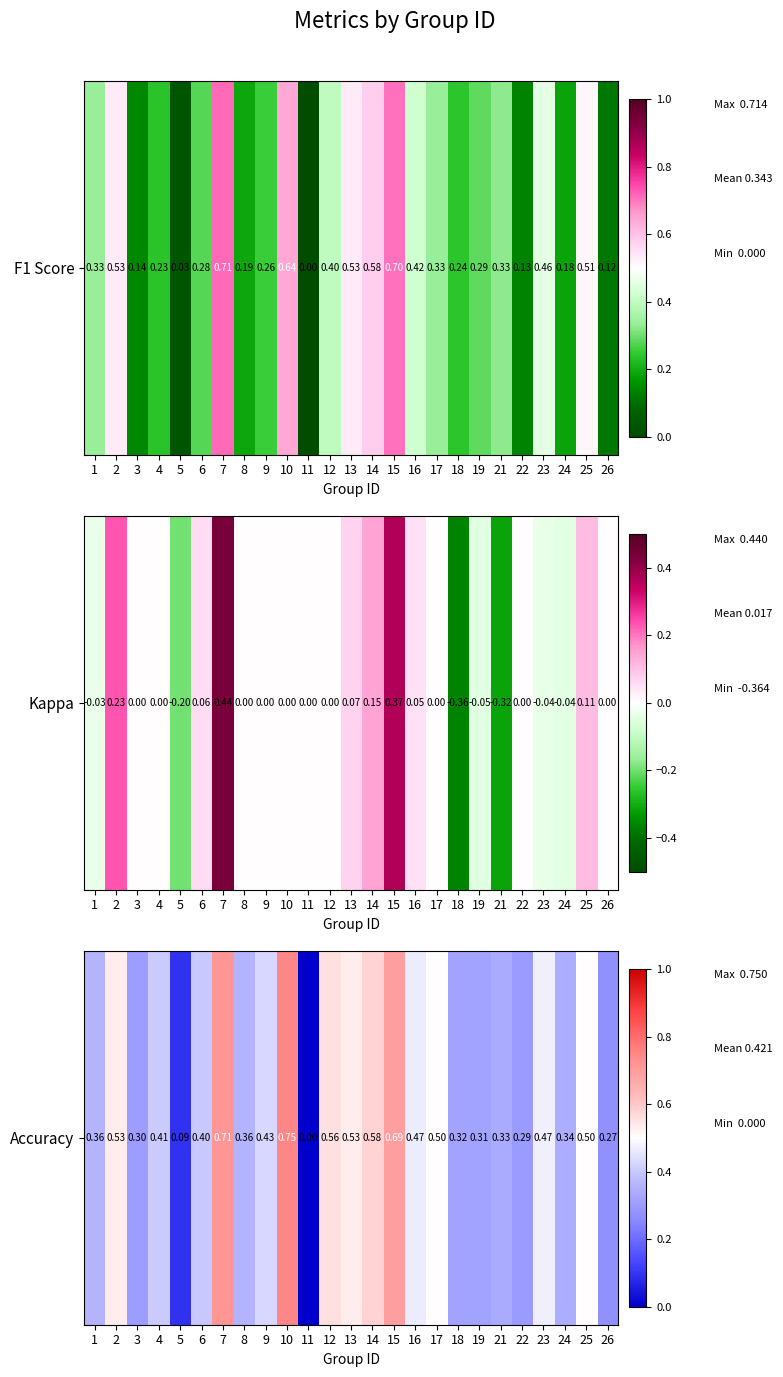

How many positive values are there?

24